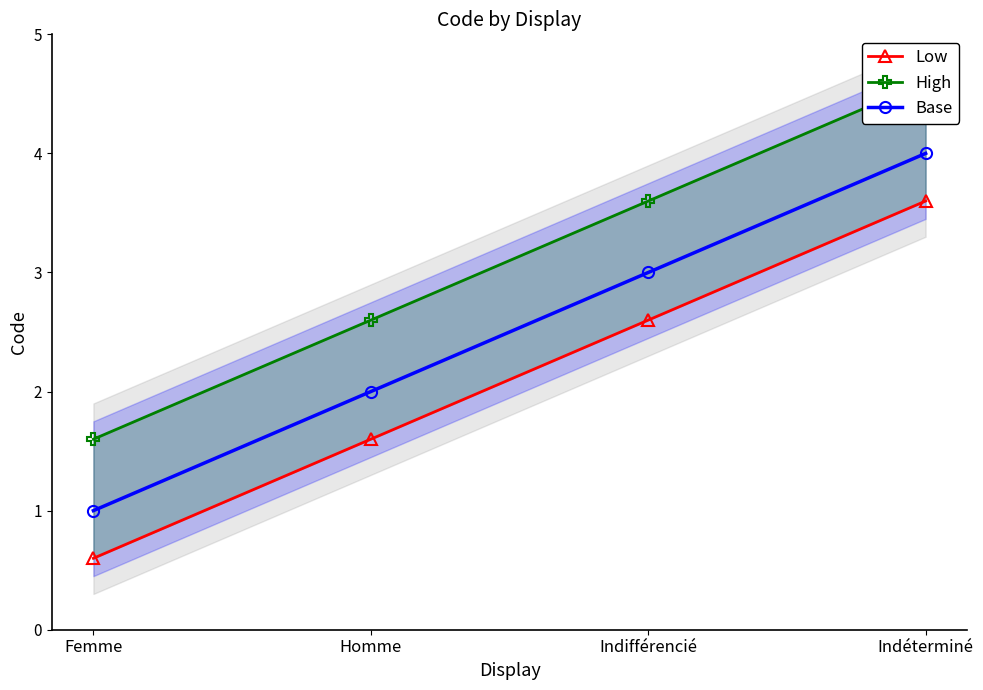

List the series in order of their peak value, highest first.

High, Base, Low